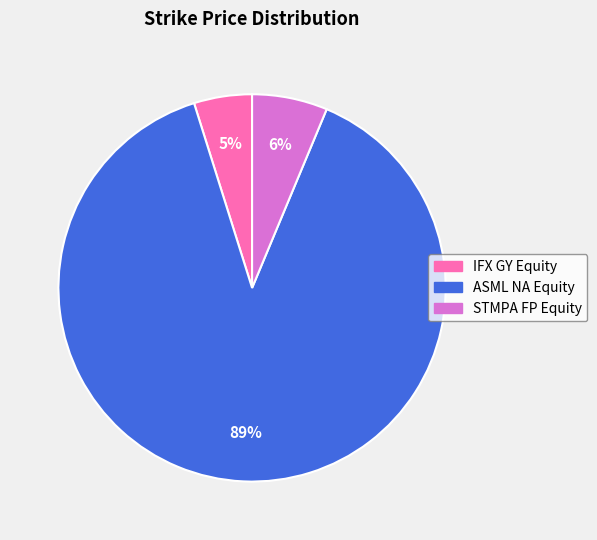

Does STMPA FP Equity account for over 50% of the chart?

No